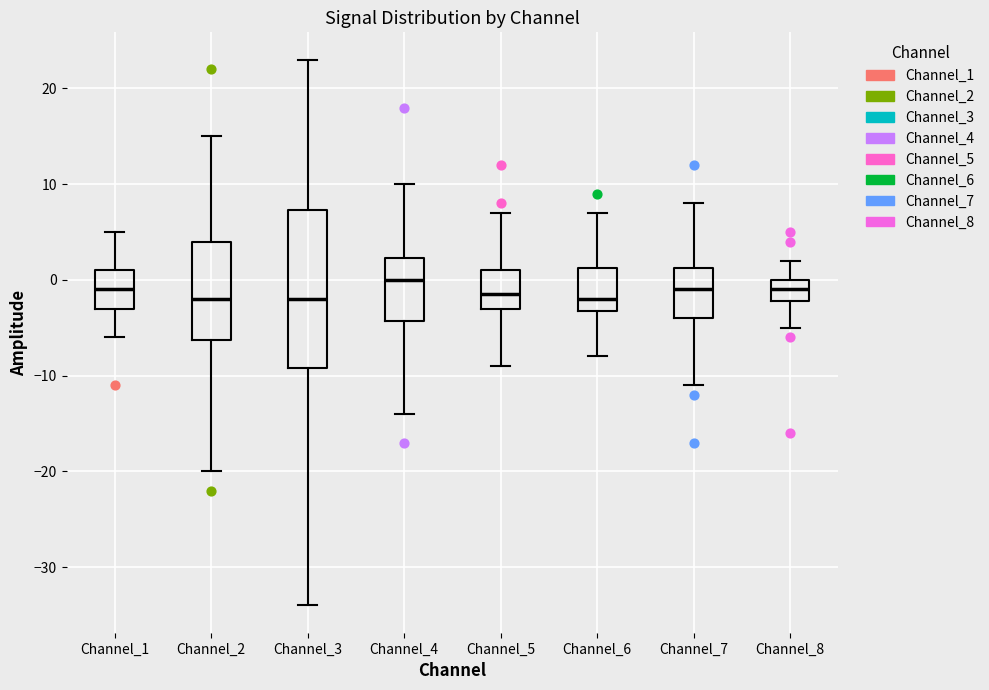

Which box is the tallest, from its lower edge to its upper edge?

Channel_3